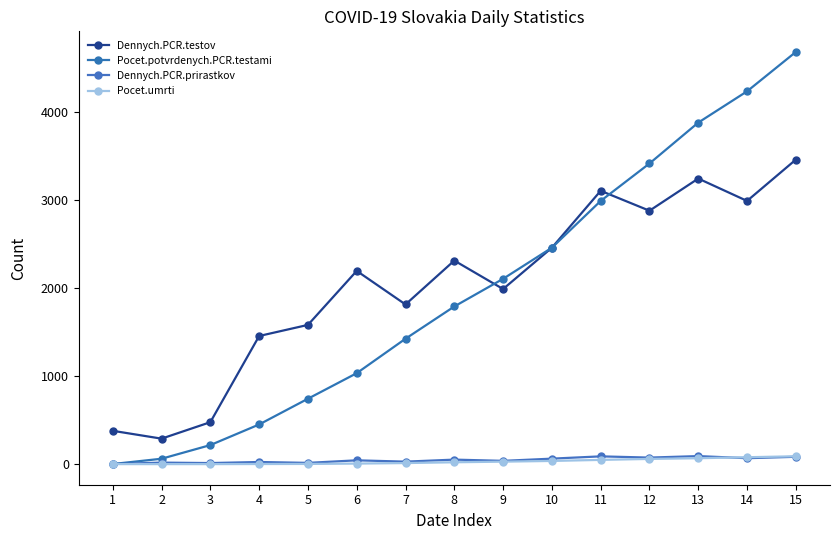

What are all the series names shown in the legend?

Dennych.PCR.testov, Pocet.potvrdenych.PCR.testami, Dennych.PCR.prirastkov, Pocet.umrti